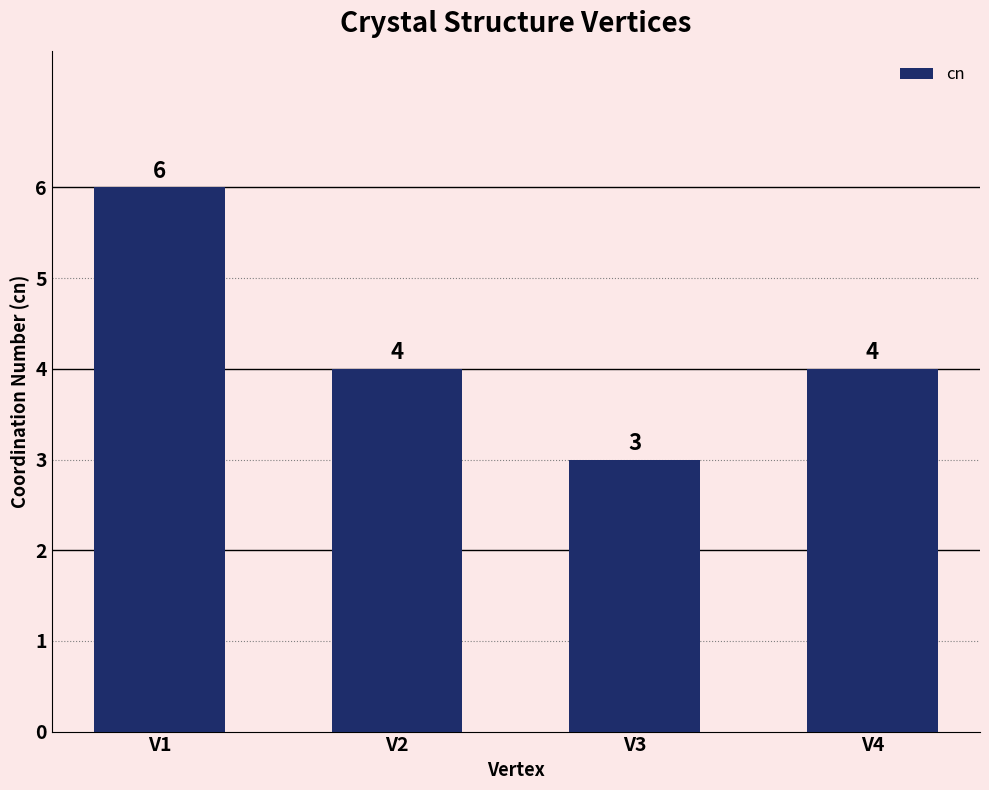

Which category has the highest value across all series?

V1